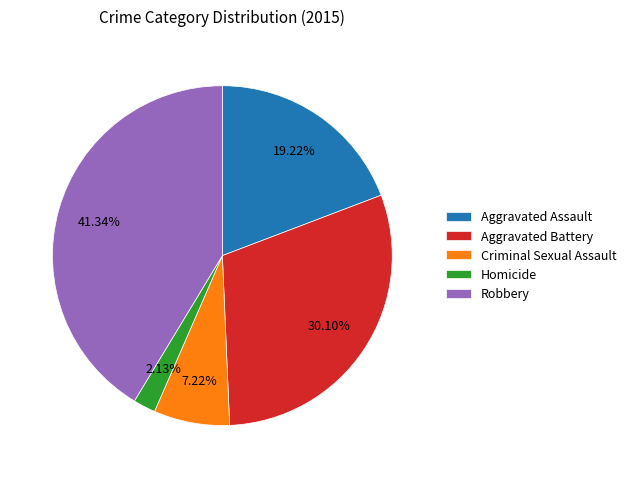

Does any single category account for the majority?

No